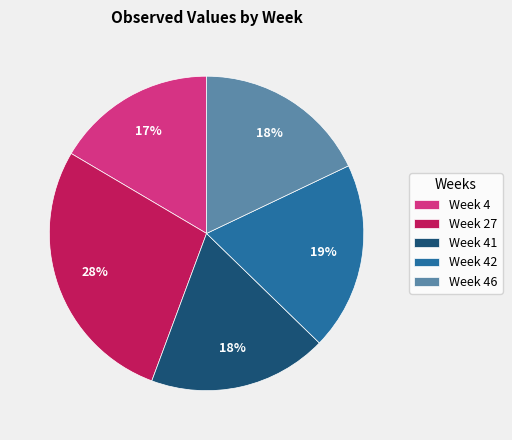

To the nearest percent, what percentage of the pie is Week 27?

28%